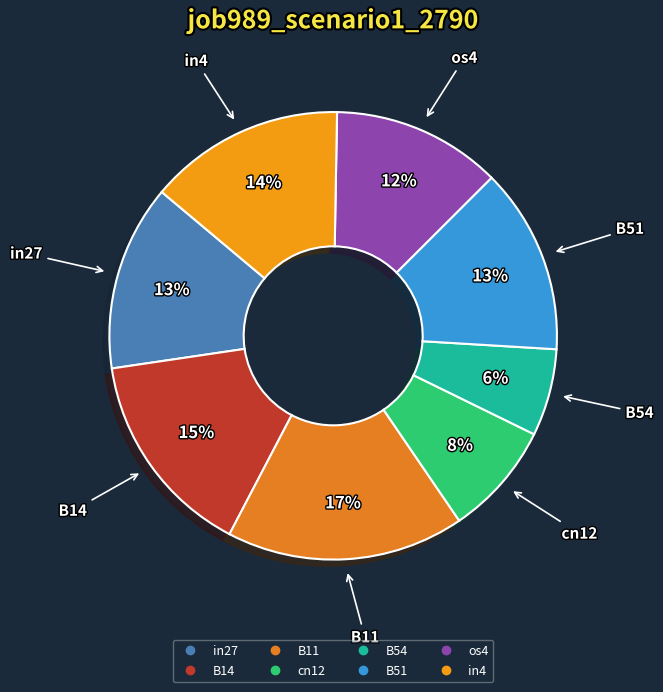

Combined, do B14 and in27 account for over 50%?

No